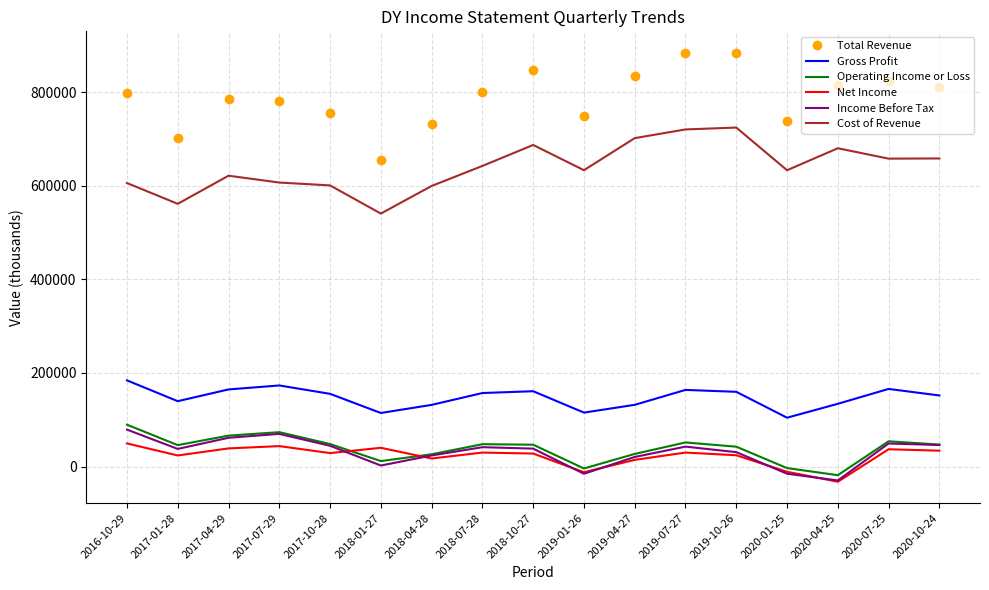

Is the value of Operating Income or Loss at 2017-01-28 greater than the value of Income Before Tax at 2019-10-26?

Yes